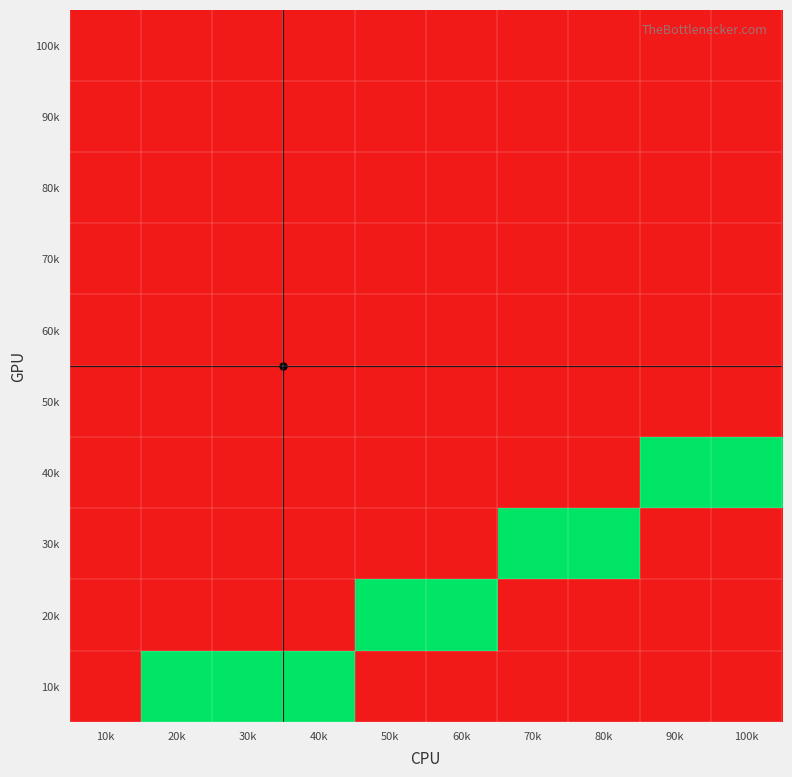

Reading left to right, extract all data points from this chart.

100k: 10k=0	20k=0	30k=0	40k=0	50k=0	60k=0	70k=0	80k=0	90k=0	100k=0
90k: 10k=0	20k=0	30k=0	40k=0	50k=0	60k=0	70k=0	80k=0	90k=0	100k=0
80k: 10k=0	20k=0	30k=0	40k=0	50k=0	60k=0	70k=0	80k=0	90k=0	100k=0
70k: 10k=0	20k=0	30k=0	40k=0	50k=0	60k=0	70k=0	80k=0	90k=0	100k=0
60k: 10k=0	20k=0	30k=0	40k=0	50k=0	60k=0	70k=0	80k=0	90k=0	100k=0
50k: 10k=0	20k=0	30k=0	40k=0	50k=0	60k=0	70k=0	80k=0	90k=0	100k=0
40k: 10k=0	20k=0	30k=0	40k=0	50k=0	60k=0	70k=0	80k=0	90k=1	100k=1
30k: 10k=0	20k=0	30k=0	40k=0	50k=0	60k=0	70k=1	80k=1	90k=0	100k=0
20k: 10k=0	20k=0	30k=0	40k=0	50k=1	60k=1	70k=0	80k=0	90k=0	100k=0
10k: 10k=0	20k=1	30k=1	40k=1	50k=0	60k=0	70k=0	80k=0	90k=0	100k=0